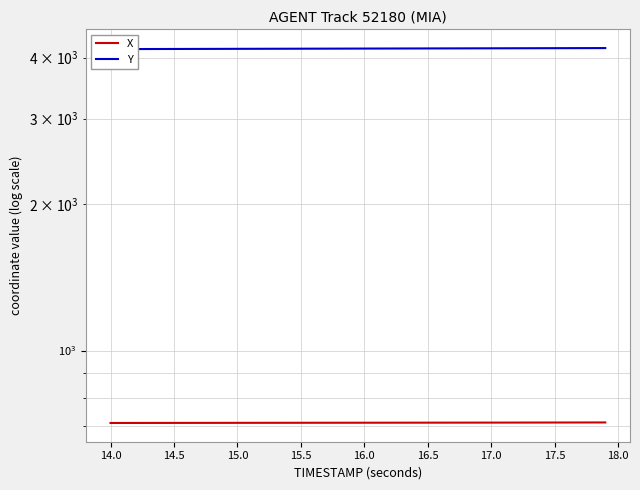

What is the value of the Y point at the 7th from the left?

4170.1